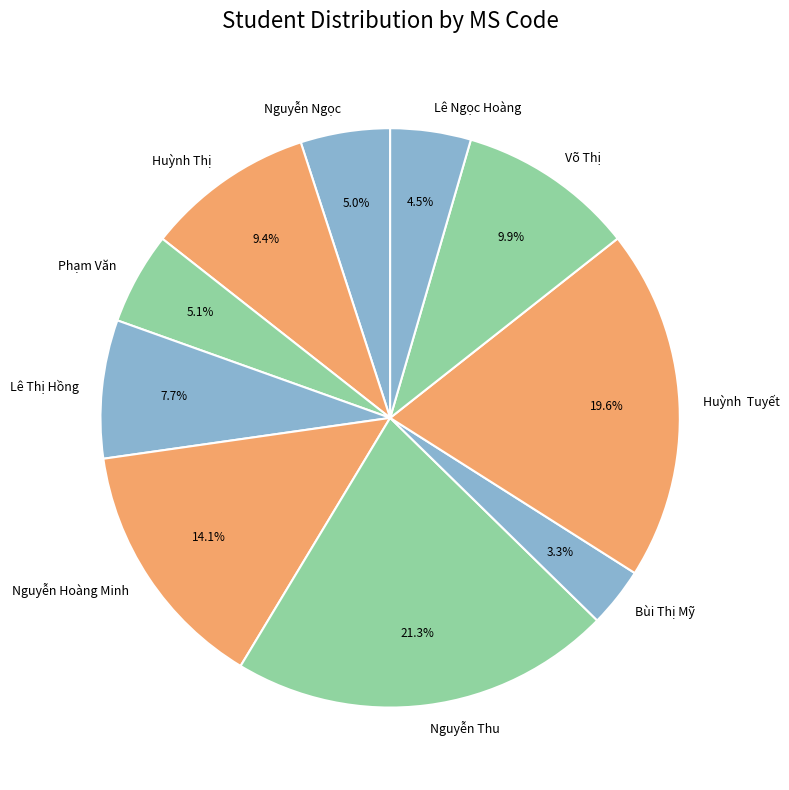

Is it true that Phạm Văn is 5% of the pie?

True